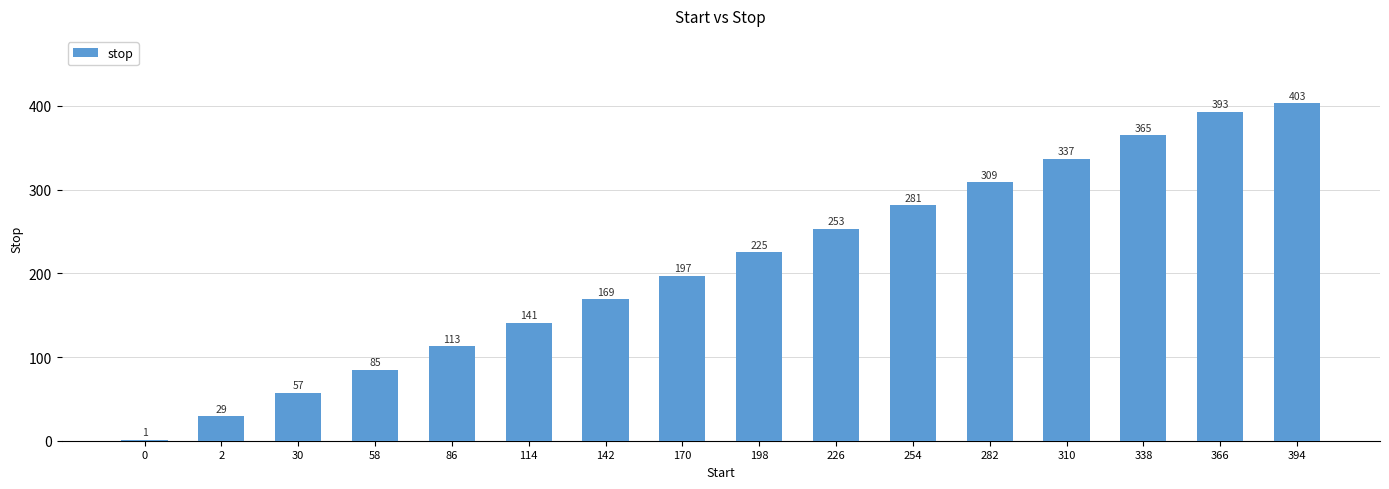

What value does the data have at 30?

57